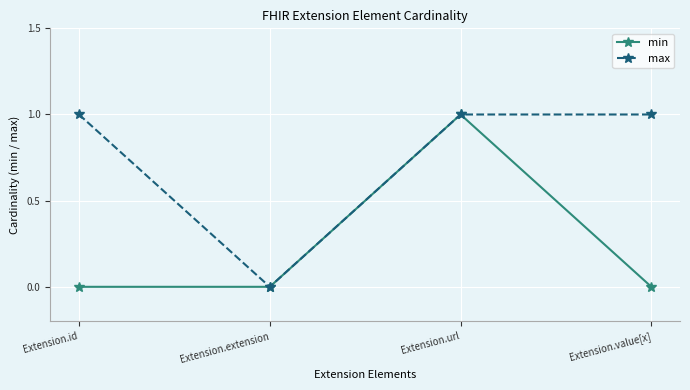

Which series changed the most between Extension.extension and Extension.value[x]?

max